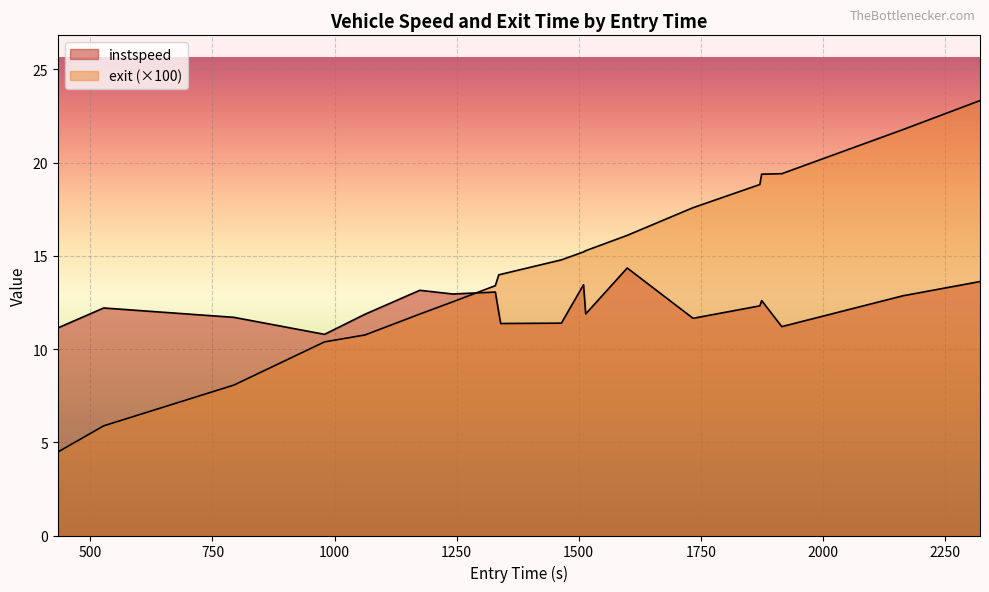

How many interior local peaks does the instspeed series have?

6